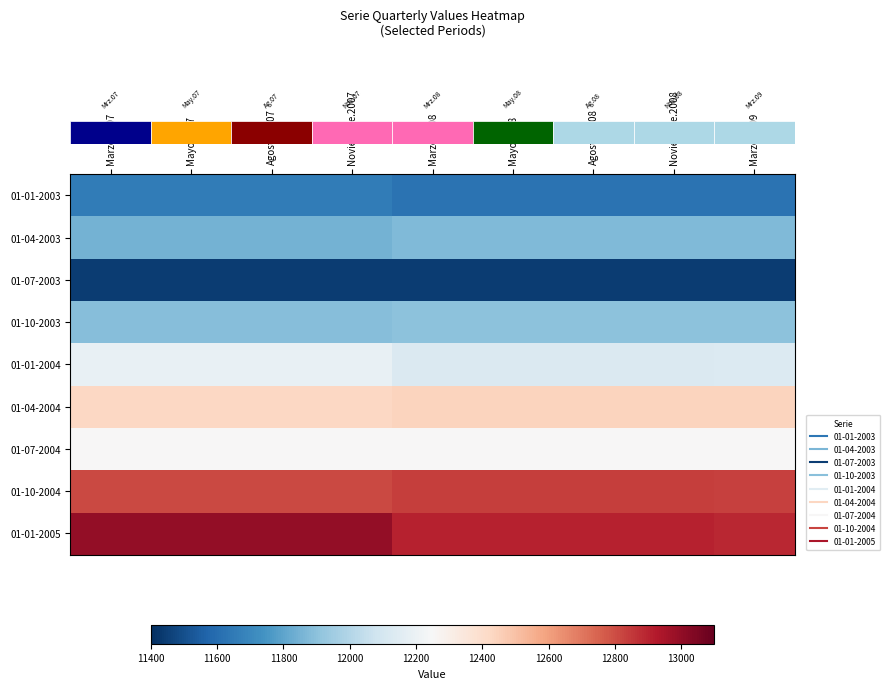

Reading right to left, transcribe all the data shown in this chart.

row_0: Marzo.2009=11620	Noviembre.2008=11621	Agosto.2008=11621	Mayo.2008=11621	Marzo.2008=11621	Noviembre.2007=11657	Agosto.2007=11657	Mayo.2007=11657	Marzo.2007=11657
row_1: Marzo.2009=11872	Noviembre.2008=11872	Agosto.2008=11872	Mayo.2008=11872	Marzo.2008=11872	Noviembre.2007=11848	Agosto.2007=11848	Mayo.2007=11848	Marzo.2007=11848
row_2: Marzo.2009=11441	Noviembre.2008=11441	Agosto.2008=11441	Mayo.2008=11441	Marzo.2008=11441	Noviembre.2007=11444	Agosto.2007=11444	Mayo.2007=11444	Marzo.2007=11444
row_3: Marzo.2009=11902	Noviembre.2008=11900	Agosto.2008=11900	Mayo.2008=11900	Marzo.2008=11900	Noviembre.2007=11886	Agosto.2007=11886	Mayo.2007=11886	Marzo.2007=11886
row_4: Marzo.2009=12132	Noviembre.2008=12130	Agosto.2008=12130	Mayo.2008=12130	Marzo.2008=12130	Noviembre.2007=12186	Agosto.2007=12186	Mayo.2007=12186	Marzo.2007=12186
row_5: Marzo.2009=12440	Noviembre.2008=12437	Agosto.2008=12437	Mayo.2008=12437	Marzo.2008=12437	Noviembre.2007=12426	Agosto.2007=12426	Mayo.2007=12426	Marzo.2007=12426
row_6: Marzo.2009=12256	Noviembre.2008=12256	Agosto.2008=12256	Mayo.2008=12256	Marzo.2008=12256	Noviembre.2007=12256	Agosto.2007=12256	Mayo.2007=12256	Marzo.2007=12256
row_7: Marzo.2009=12833	Noviembre.2008=12838	Agosto.2008=12838	Mayo.2008=12838	Marzo.2008=12838	Noviembre.2007=12813	Agosto.2007=12813	Mayo.2007=12813	Marzo.2007=12813
row_8: Marzo.2009=12889	Noviembre.2008=12905	Agosto.2008=12905	Mayo.2008=12905	Marzo.2008=12905	Noviembre.2007=12999	Agosto.2007=12999	Mayo.2007=12999	Marzo.2007=12999